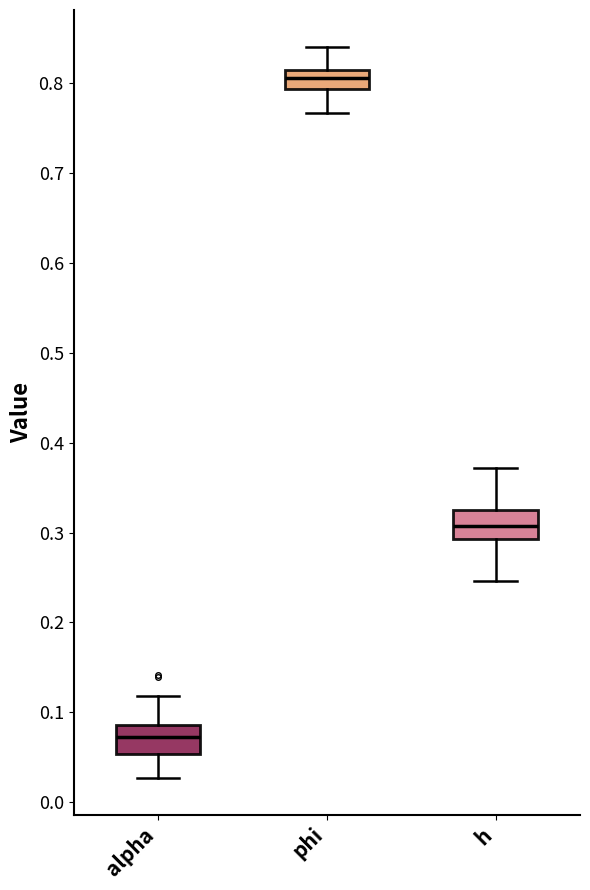

Reading left to right, transcribe this box plot: for each box, give where its median line is, the range the box spans, and where its two whiskers end, as read against the y-axis. The values are not printed on the chart, so give them approximately, as read against the axis.

alpha: median 0.07, box 0.05 to 0.09, whiskers 0.03 to 0.12
phi: median 0.81 (inside the box), box 0.79 to 0.81, whiskers 0.77 to 0.84
h: median 0.31, box 0.29 to 0.32, whiskers 0.25 to 0.37